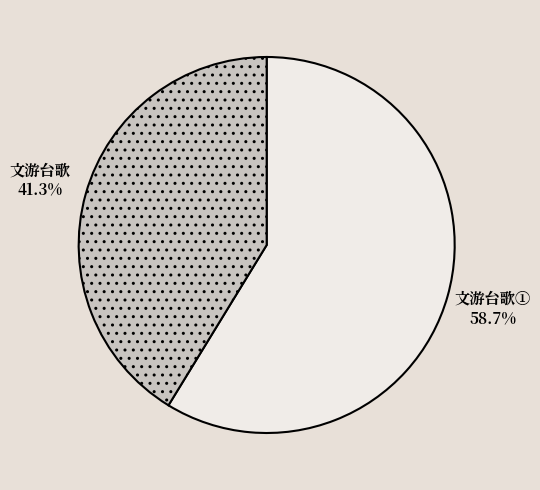

Do 文游台歌① and 文游台歌 together represent more than half of the pie?

Yes